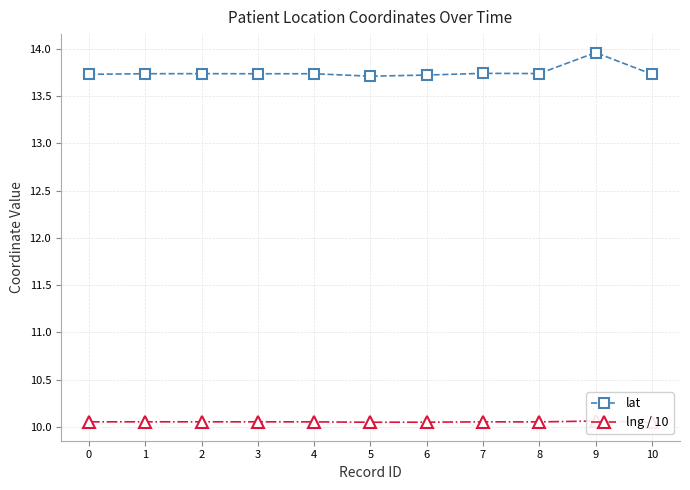

Count the lat values in the range 13 to 14.

11